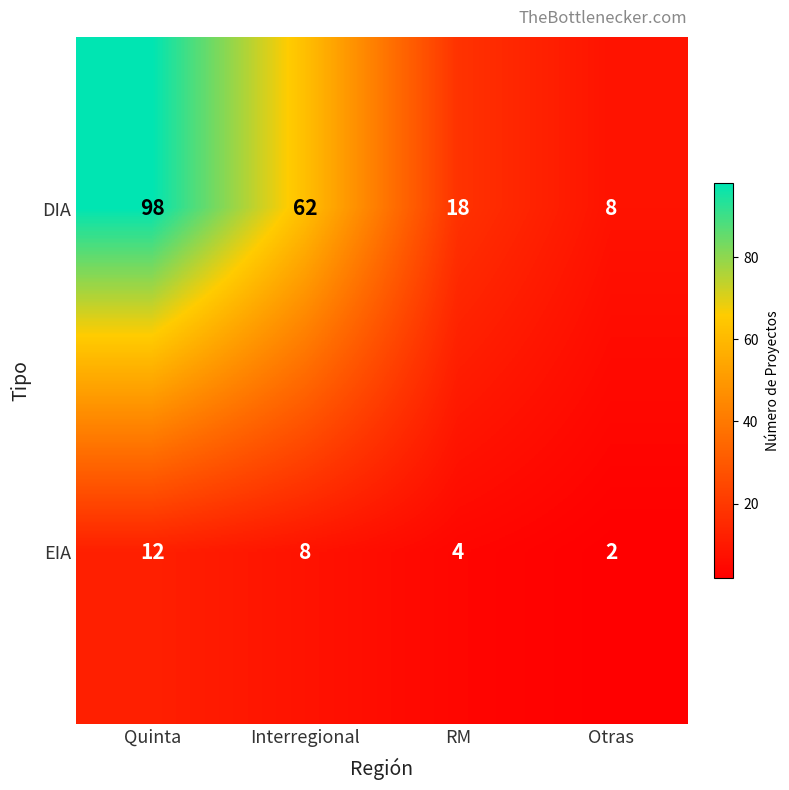

Where does the EIA series first go above 8?

Quinta